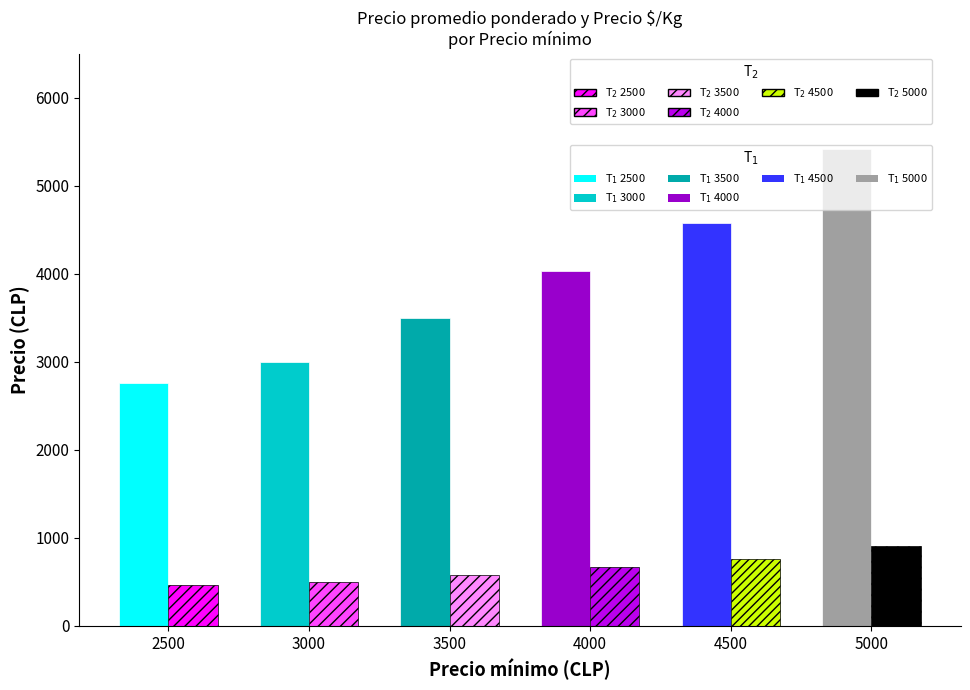

What is the difference between the highest and lowest values at 5000?

4511